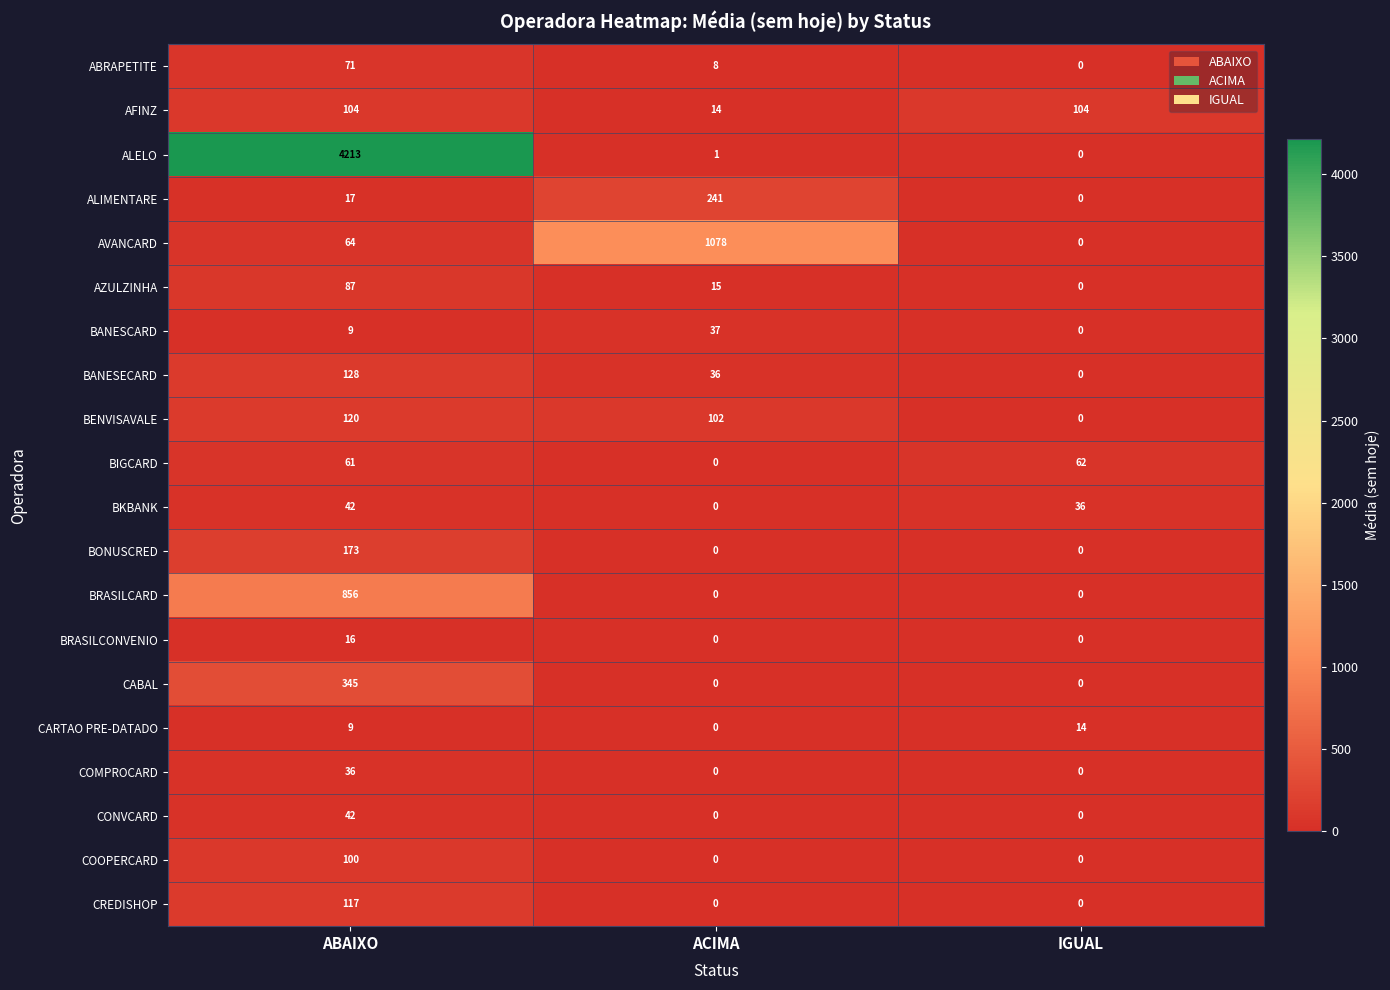

At which category is the sum across all series the highest?

ABAIXO